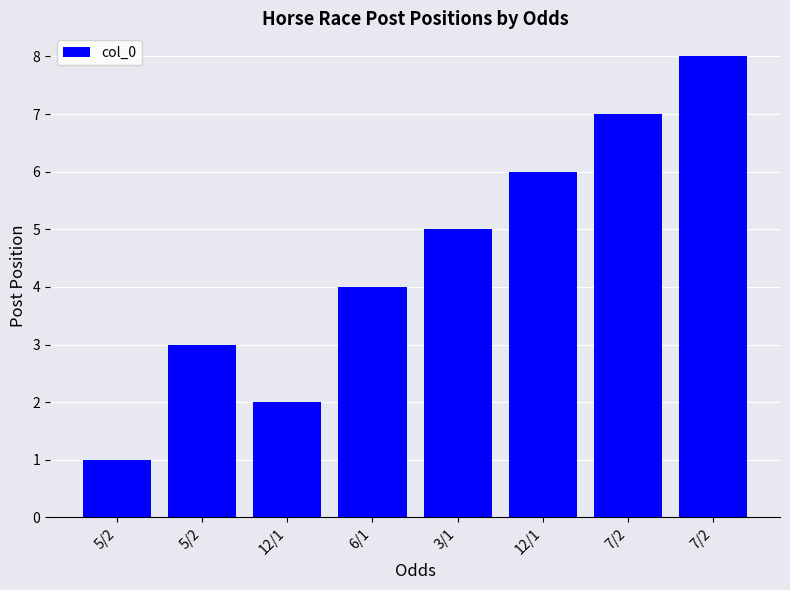

What is the greatest value displayed?

8